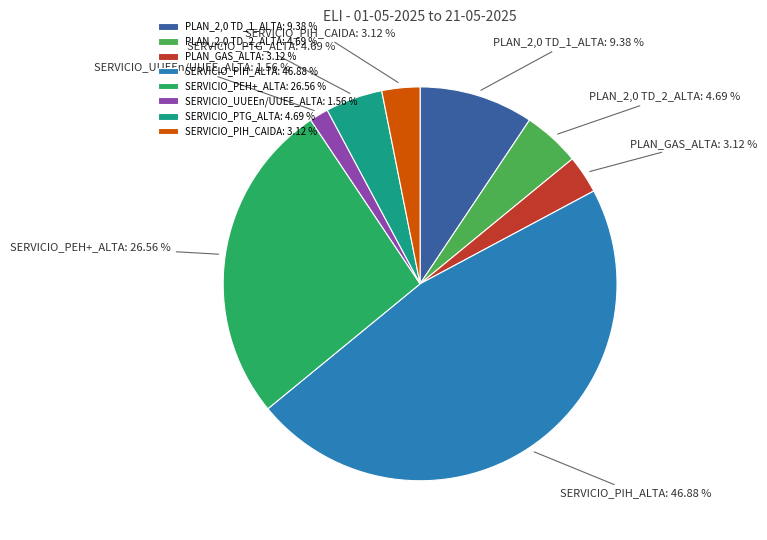

Is SERVICIO_PIH_ALTA the majority of the pie?

No